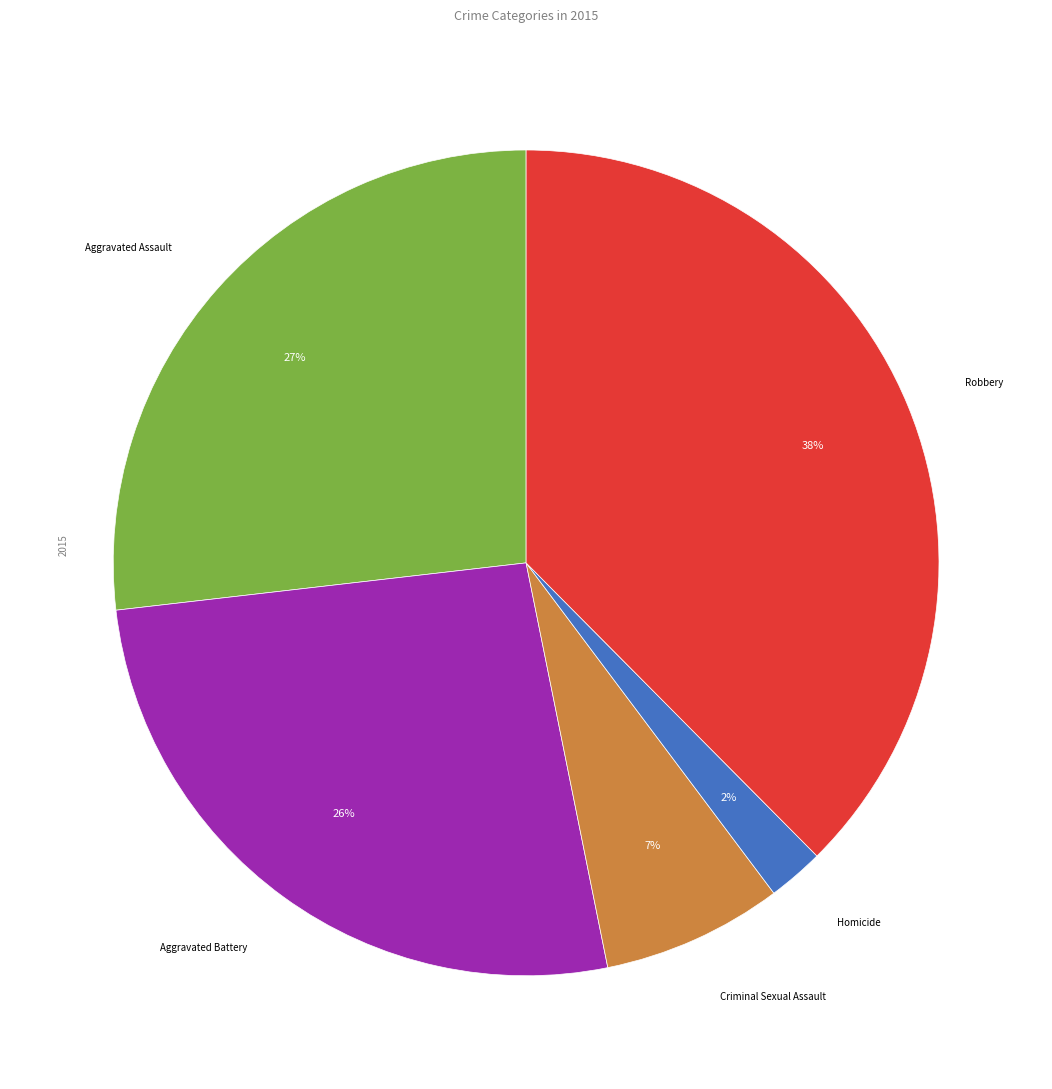

Is there any slice that represents more than half of the pie?

No